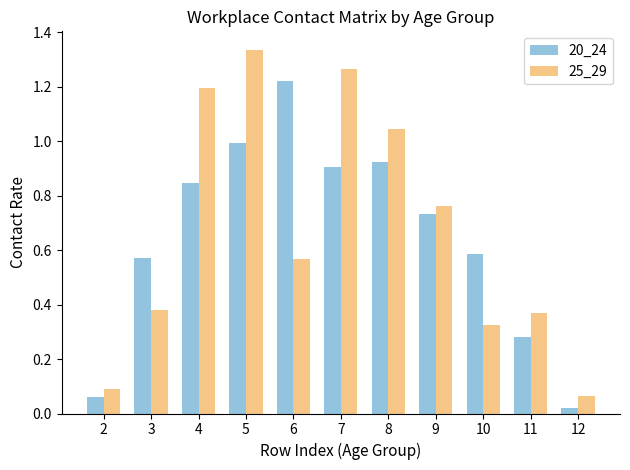

What is the sum of all 25_29 values?

7.4